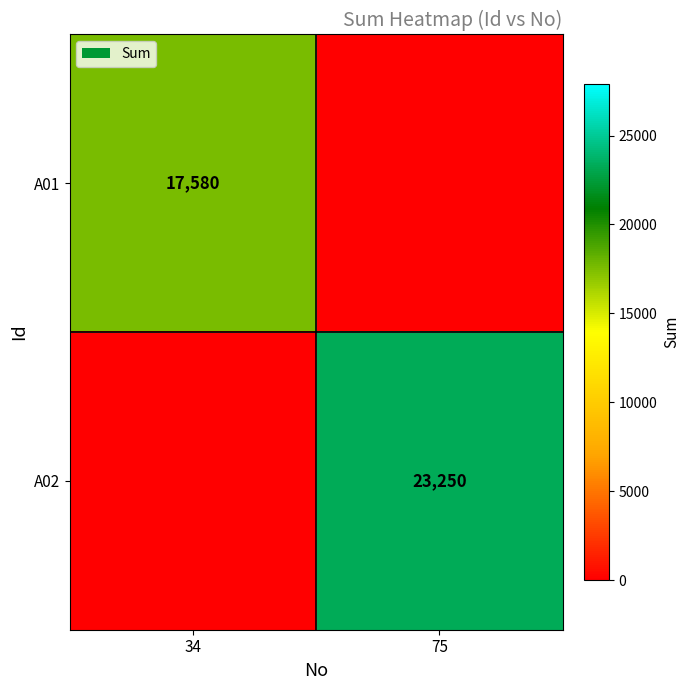

Which category has the highest value across all series?

75